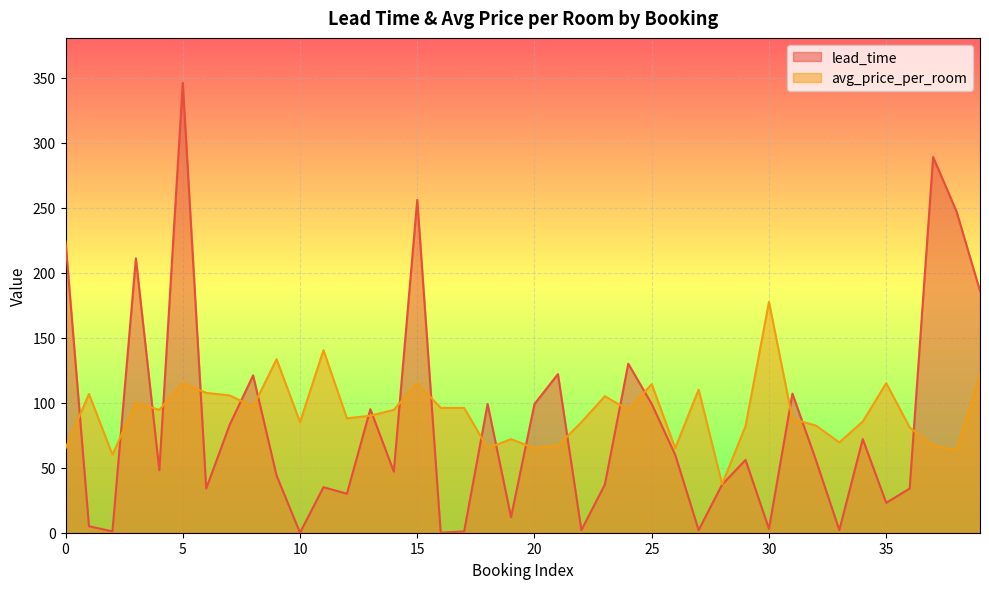

How many lines are shown in the chart?

2